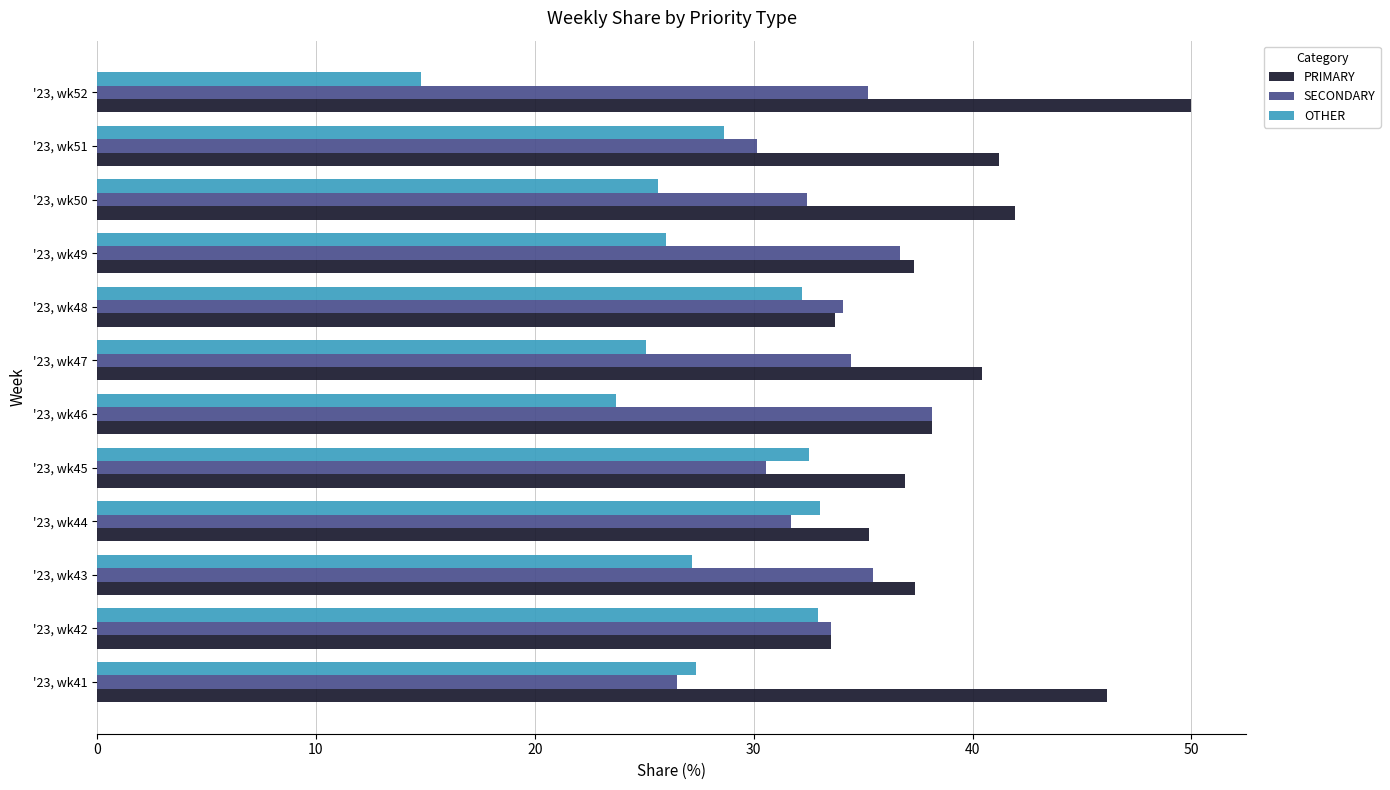

Rank the categories by OTHER value from highest to lowest.

'23, wk44, '23, wk42, '23, wk45, '23, wk48, '23, wk51, '23, wk41, '23, wk43, '23, wk49, '23, wk50, '23, wk47, '23, wk46, '23, wk52